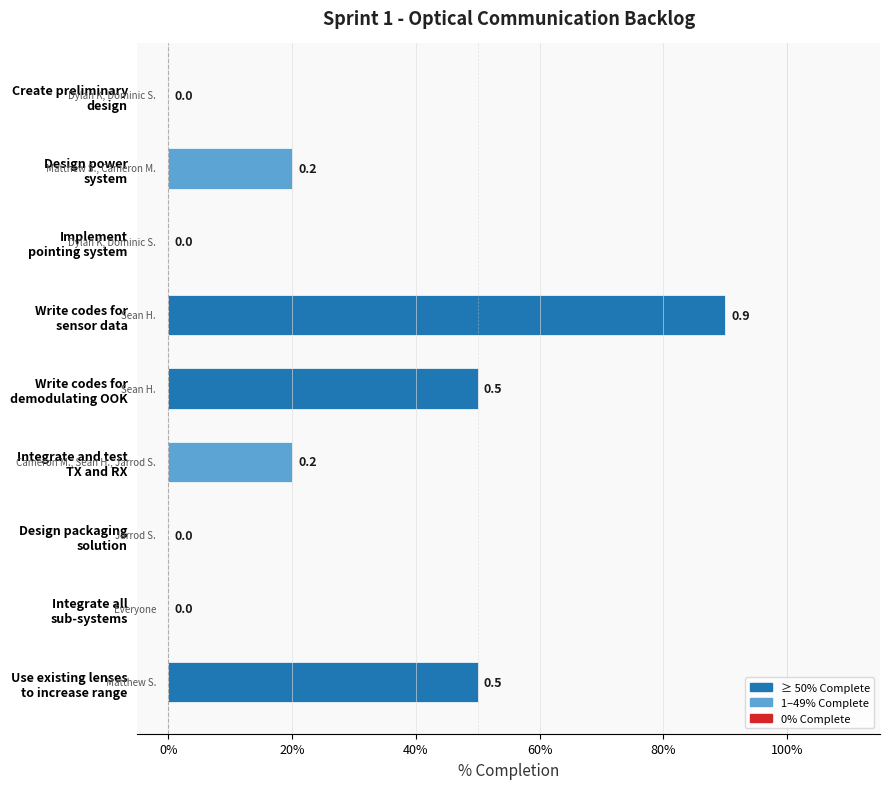

How many bars are there in total?

9